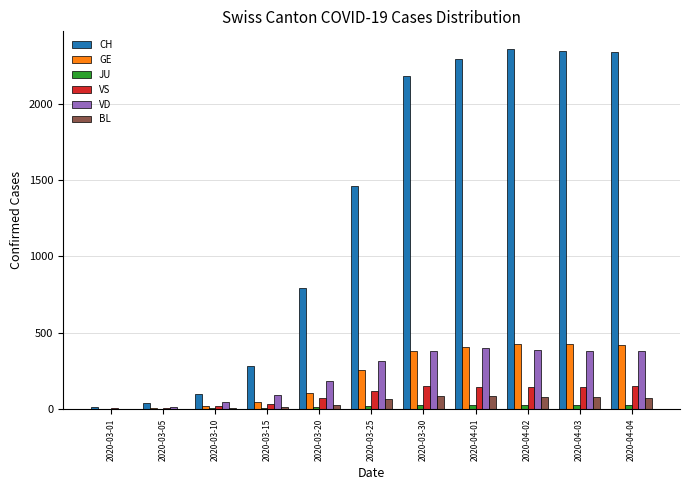

Are the bars grouped side by side (vs. stacked)?

Yes